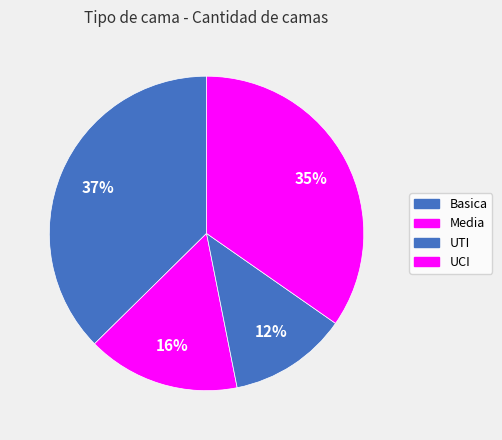

To the nearest percent, what is the combined percentage of Basica and UTI?

48%